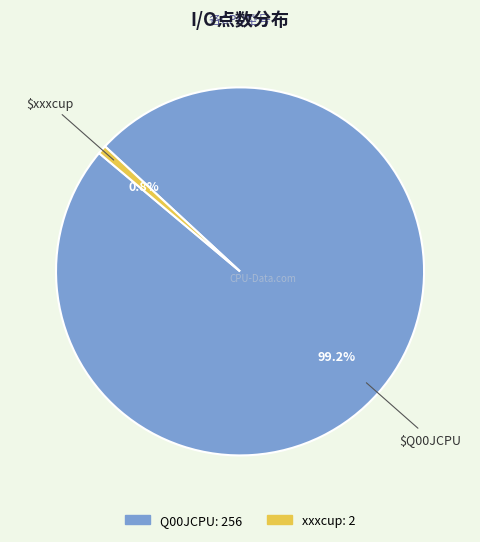

Which has a higher value, Q00JCPU or xxxcup?

Q00JCPU